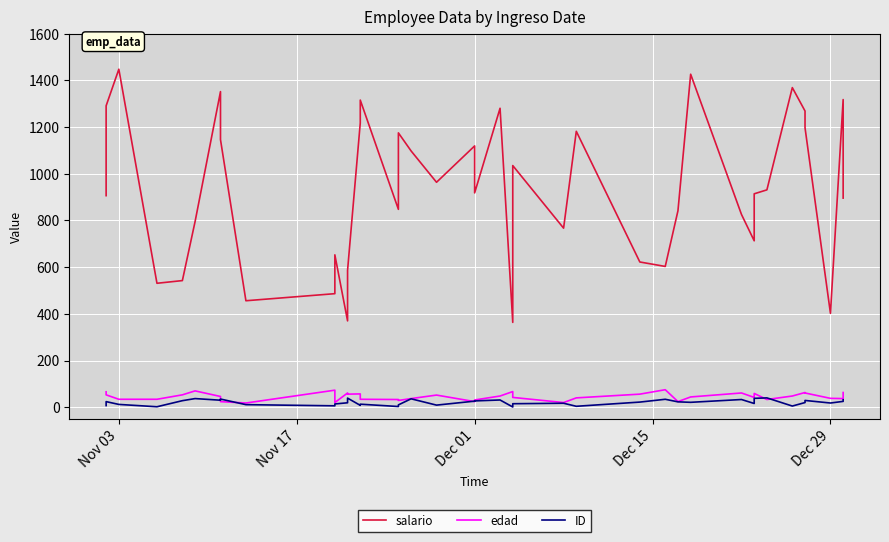

Count the number of categories in the chart.

40